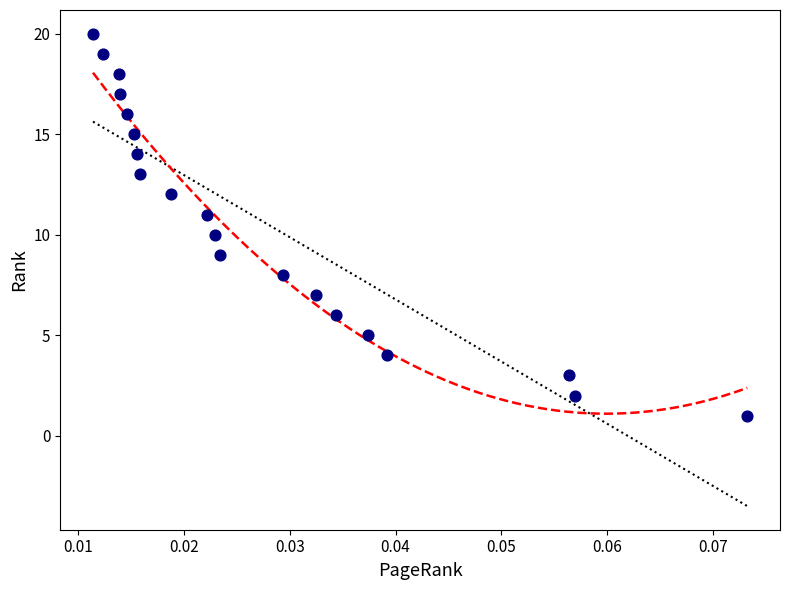

What is the range of Y values (max minus min)?

19